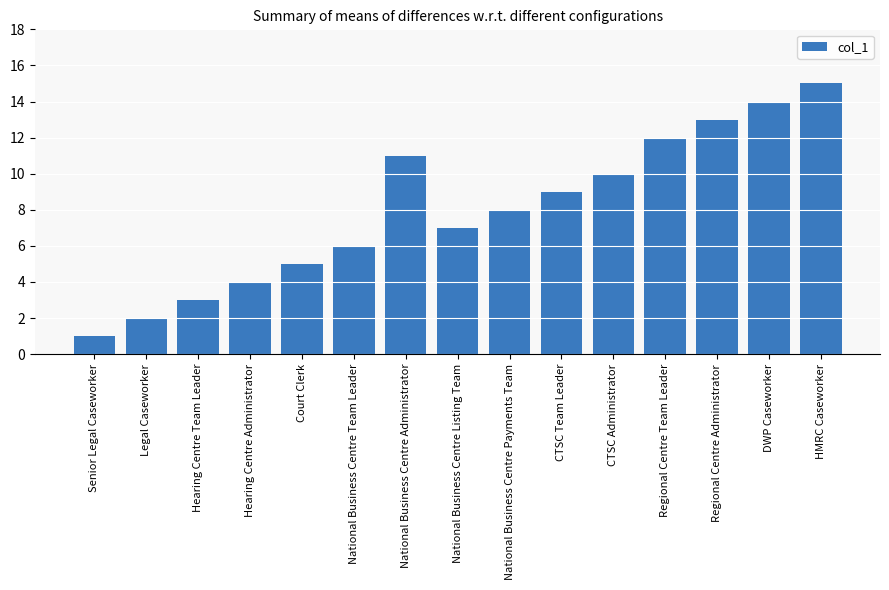

Does the chart contain any negative values?

No